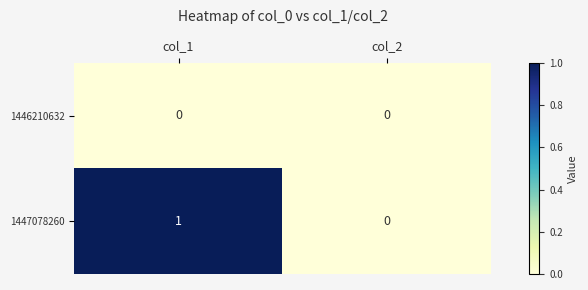

Which series has the widest spread of values?

1447078260